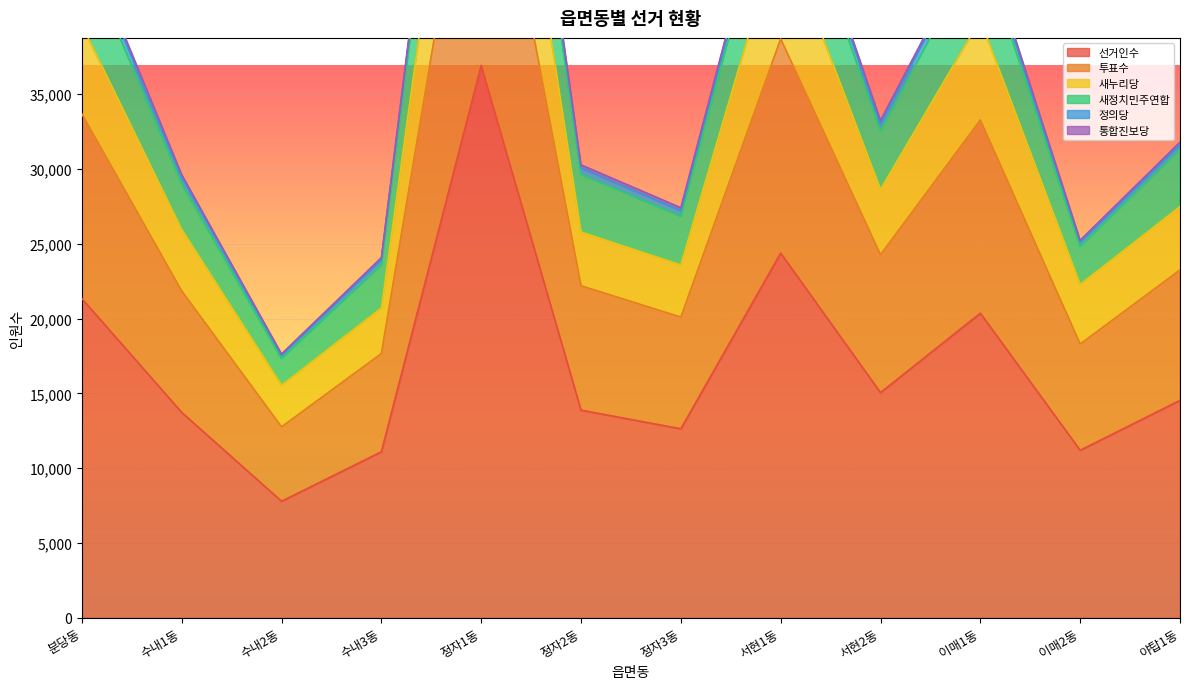

Which has a higher value, 수내1동 or 야탑1동?

야탑1동